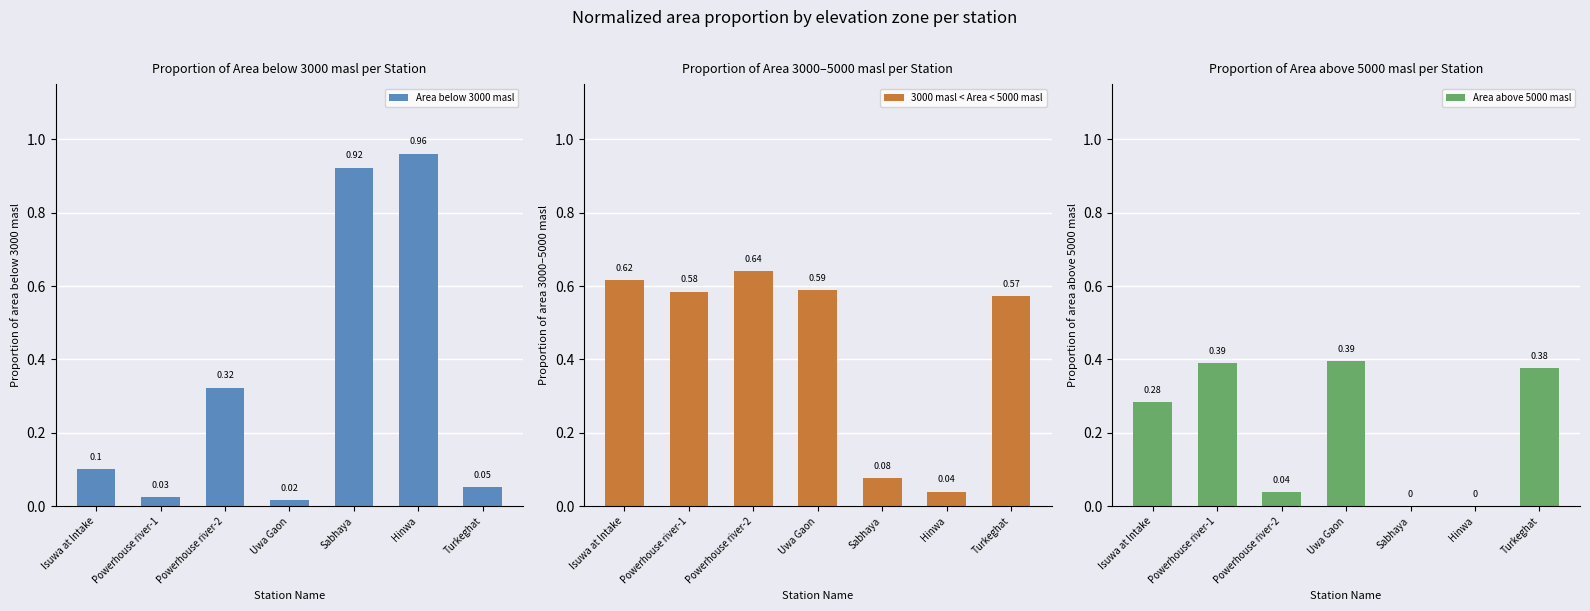

List the labels in order of Area below 3000 masl value, largest first.

Hinwa, Sabhaya, Powerhouse river-2, Isuwa at Intake, Turkeghat, Powerhouse river-1, Uwa Gaon